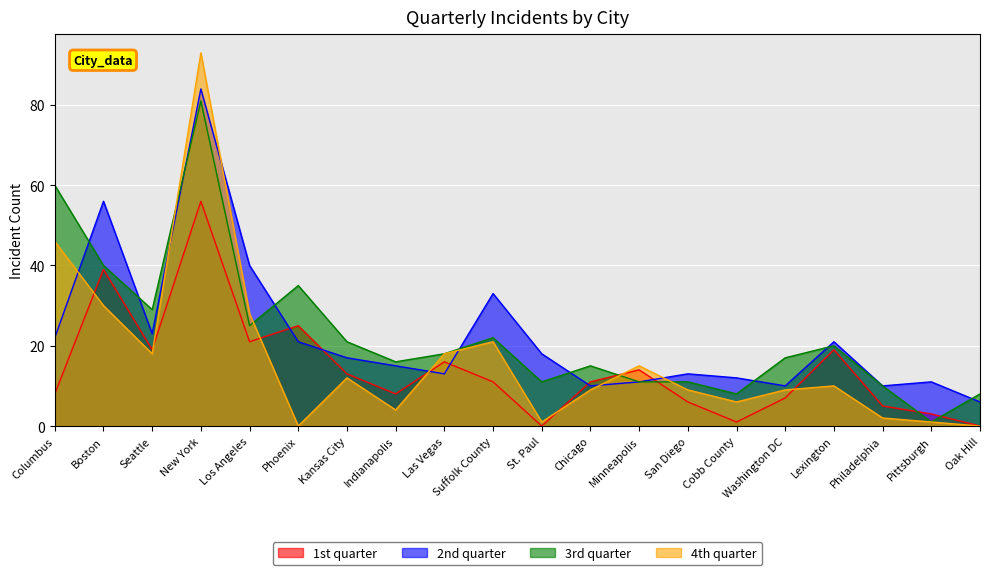

What is the difference between the maximum and second lowest values in the 3rd quarter series?

73